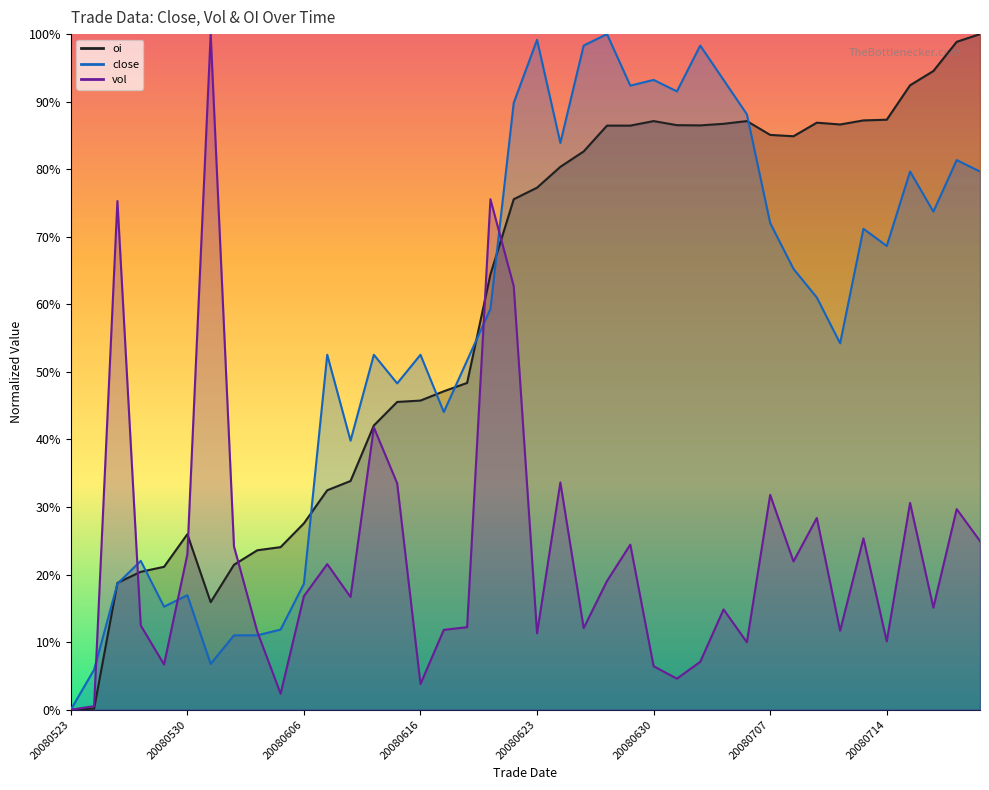

In vol, how many points are lower than both neighbors (excluding endpoints)?

12